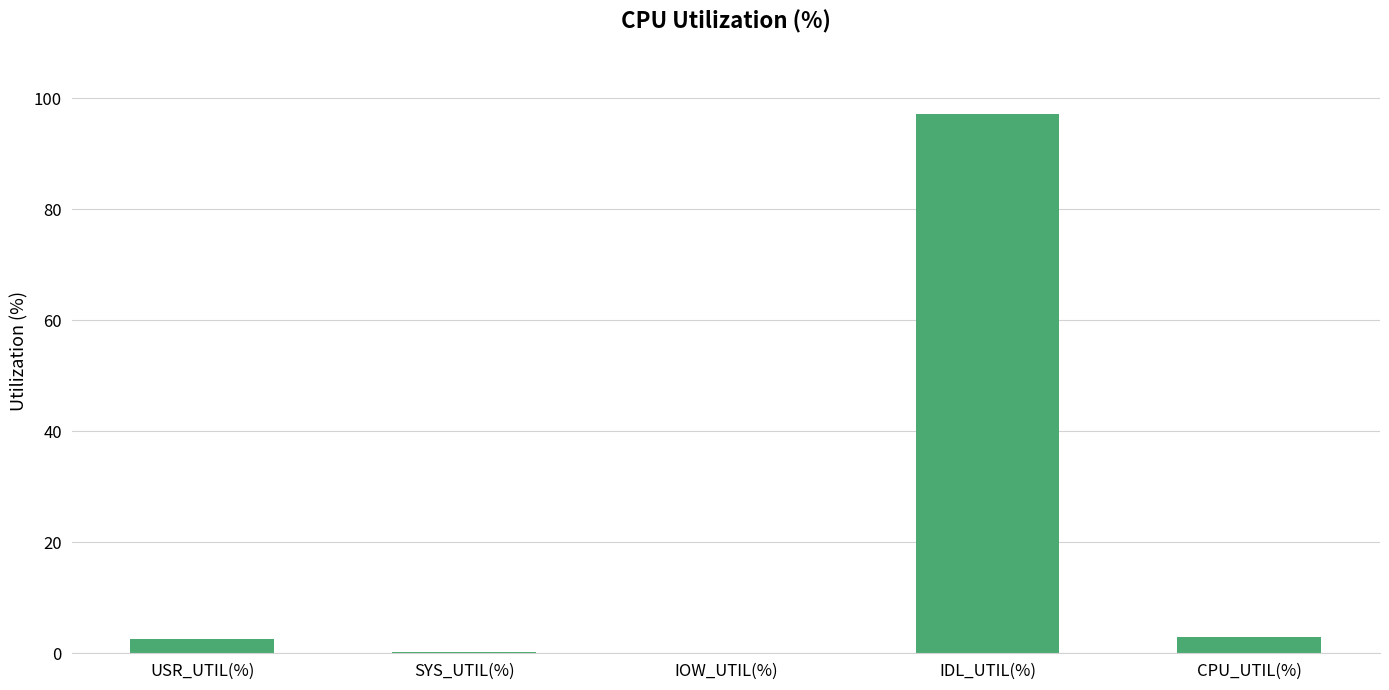

At which label is the value closest to 48?

CPU_UTIL(%)